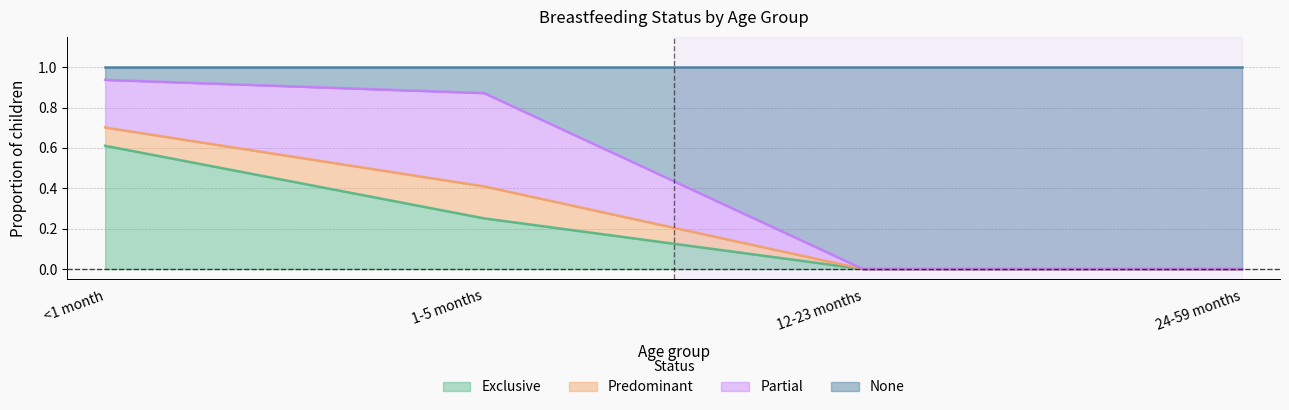

The value of Exclusive at <1 month is 0.8. True or false?

False